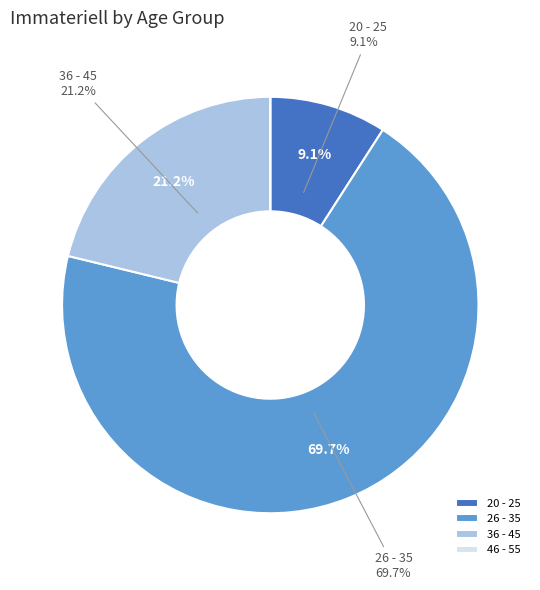

Is it true that 26 - 35 is 61% of the pie?

False